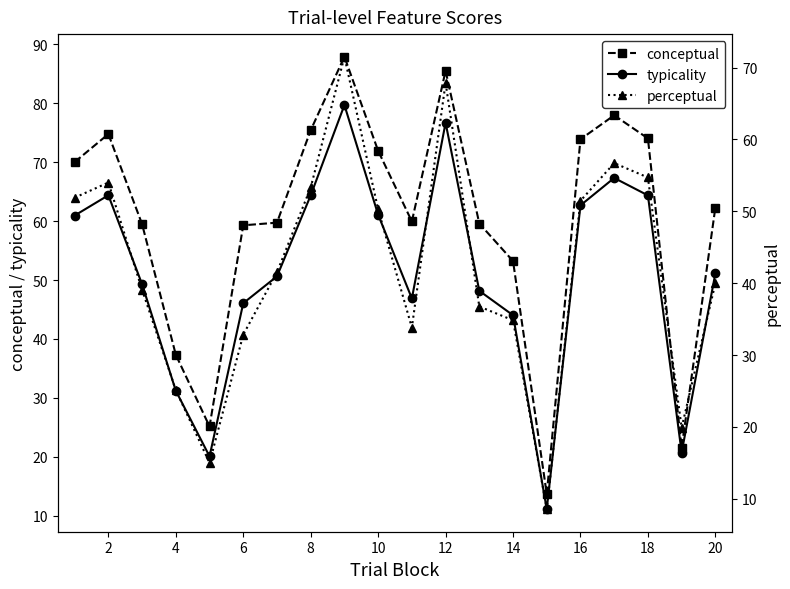

Read the conceptual value at 8.

75.4